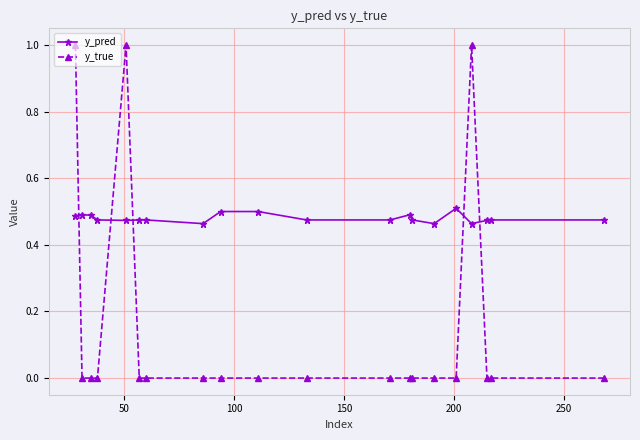

How many data points does each series have?

20